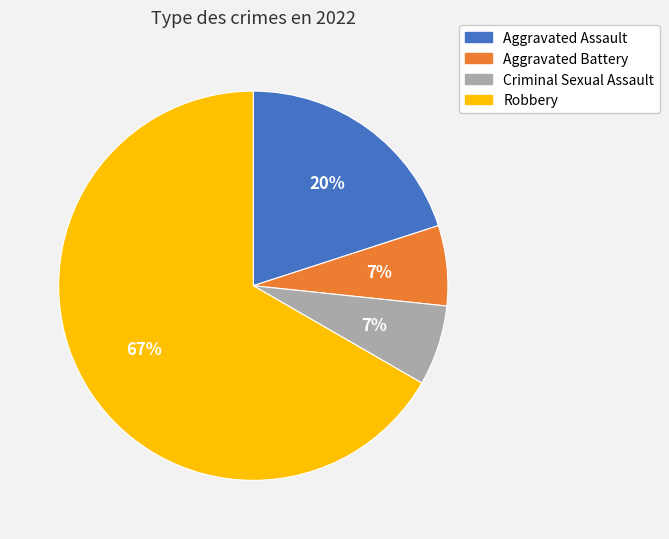

True or false: Robbery accounts for 60% of the total.

False